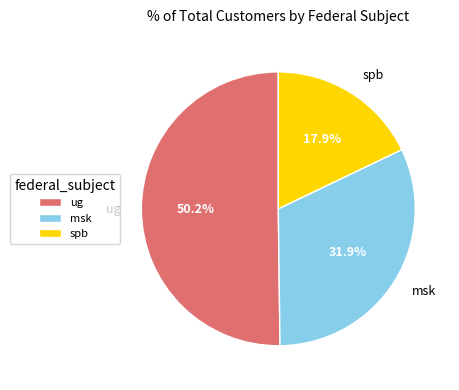

Which category has the biggest portion of the pie?

ug